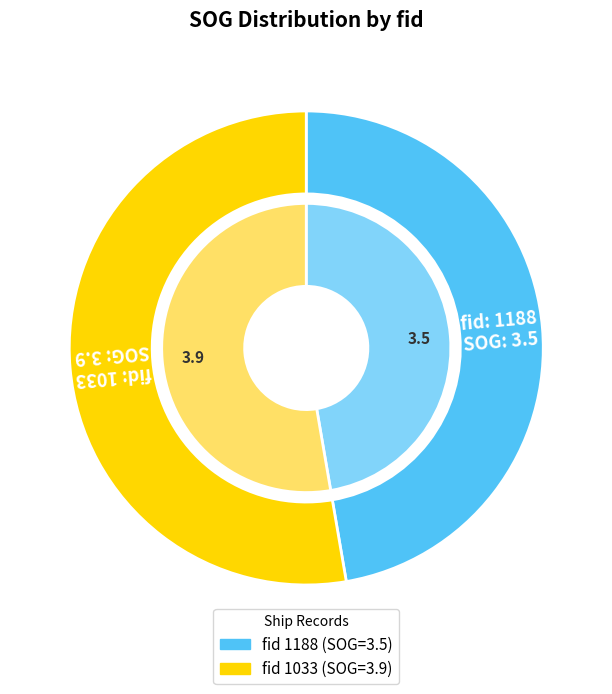

What percentage is the 1033 slice, to the nearest percent?

53%